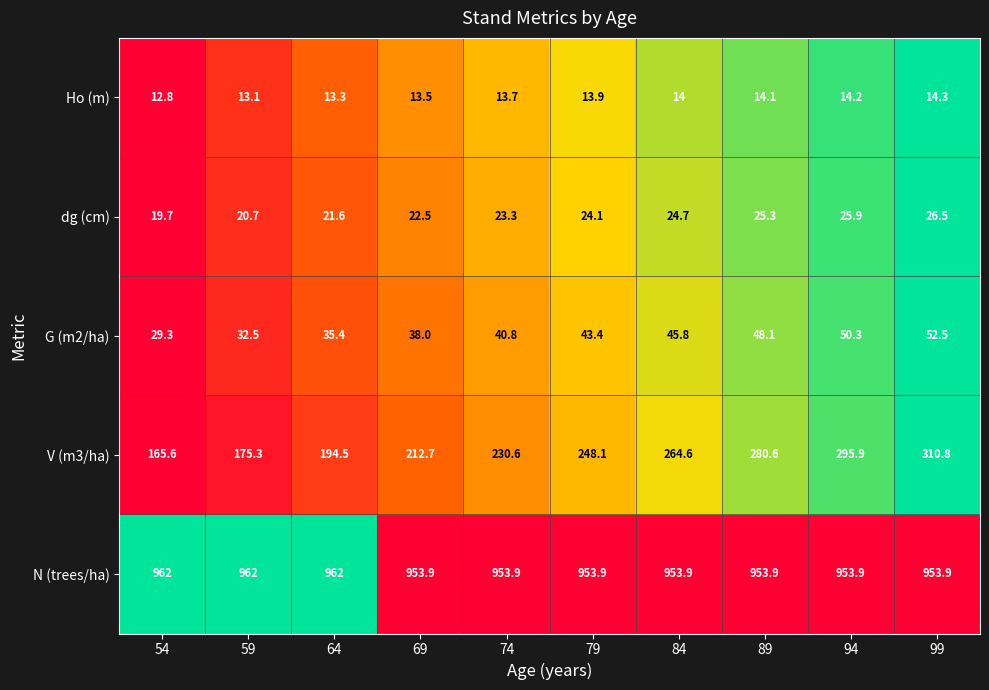

The value of N (trees/ha) at 94 is 953.9. True or false?

True